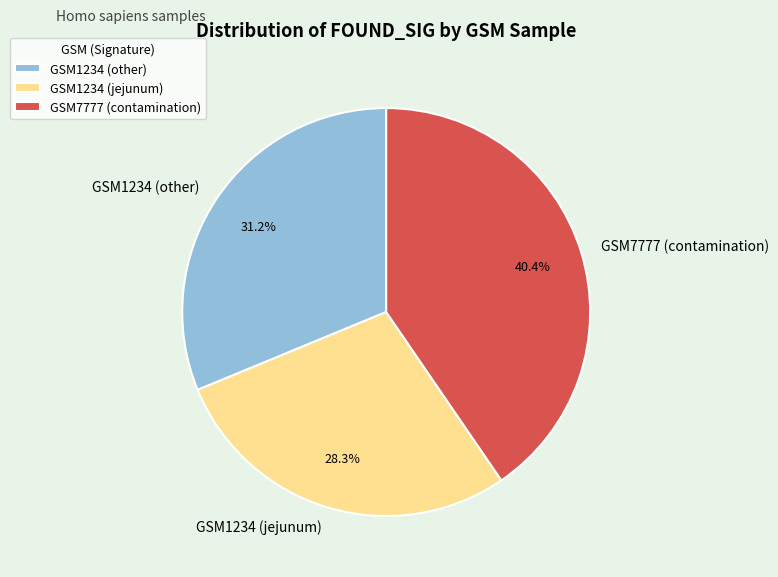

To the nearest percent, what is the average slice percentage?

33%